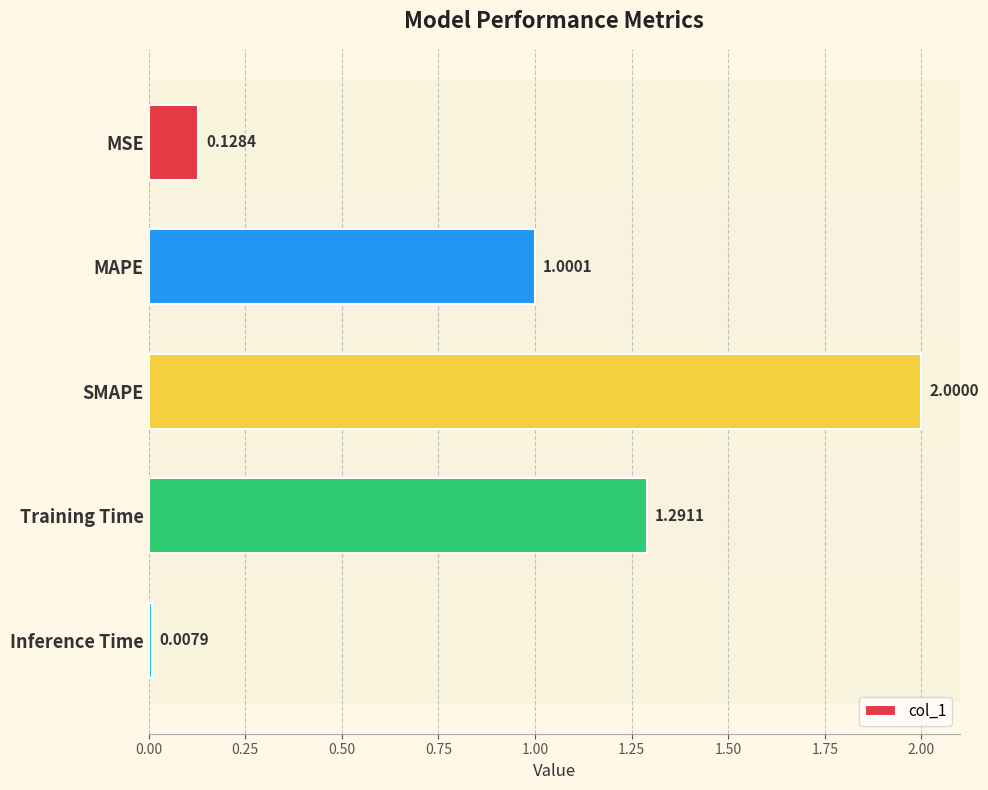

At which label is the value closest to 1?

MAPE